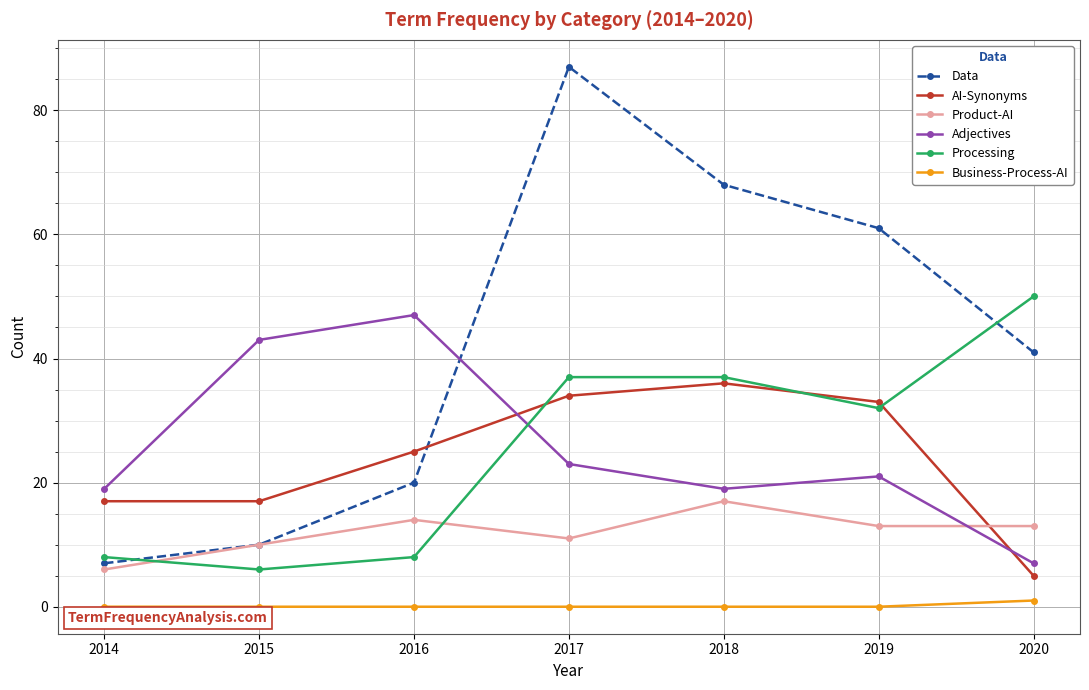

True or false: Processing and AI-Synonyms cross at least once.

True